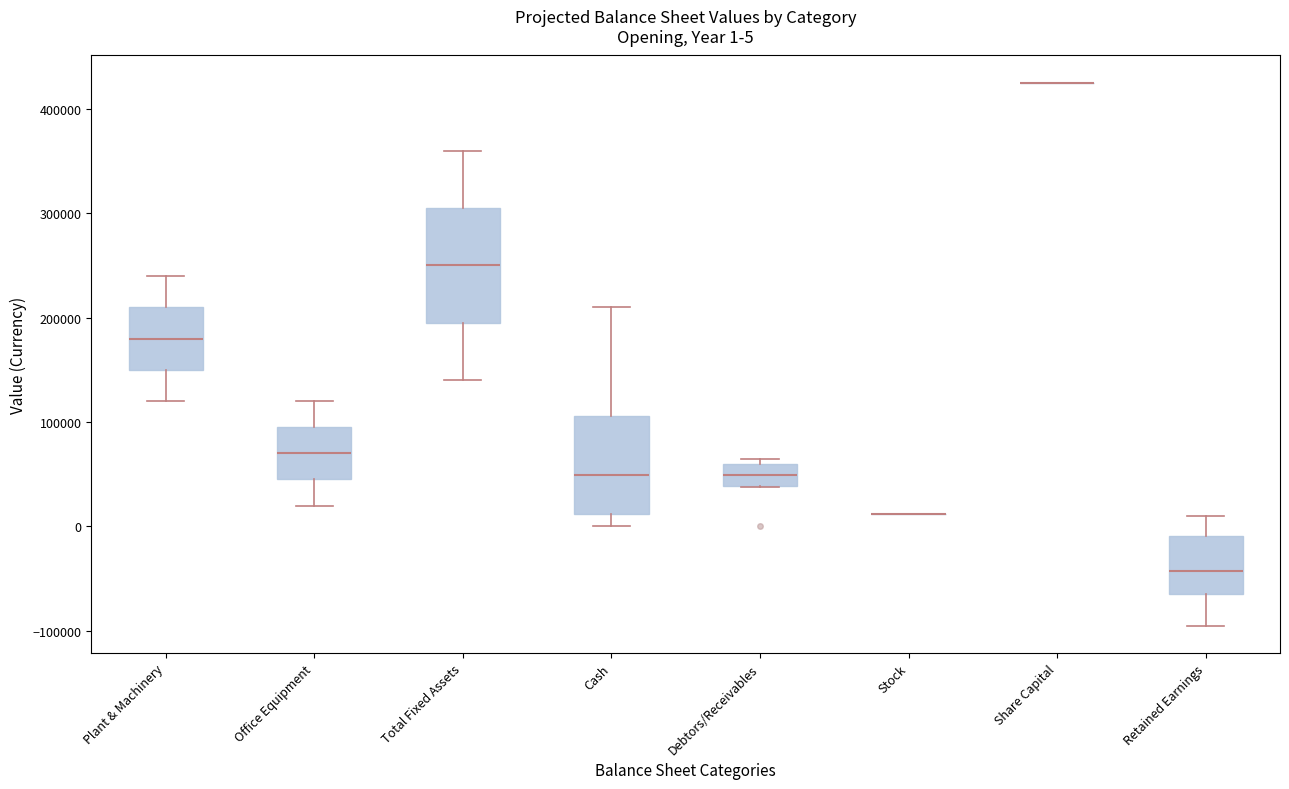

Comparing the boxes themselves (not the whiskers), which one is the tallest?

Total Fixed Assets